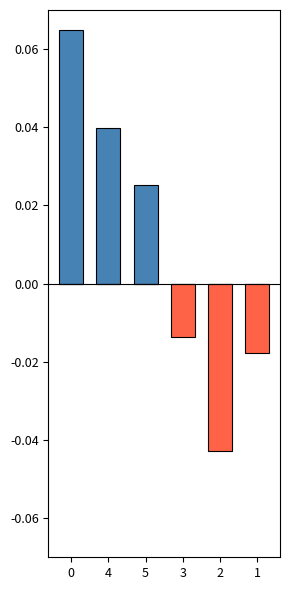

What is the sum of all positive values?

0.1